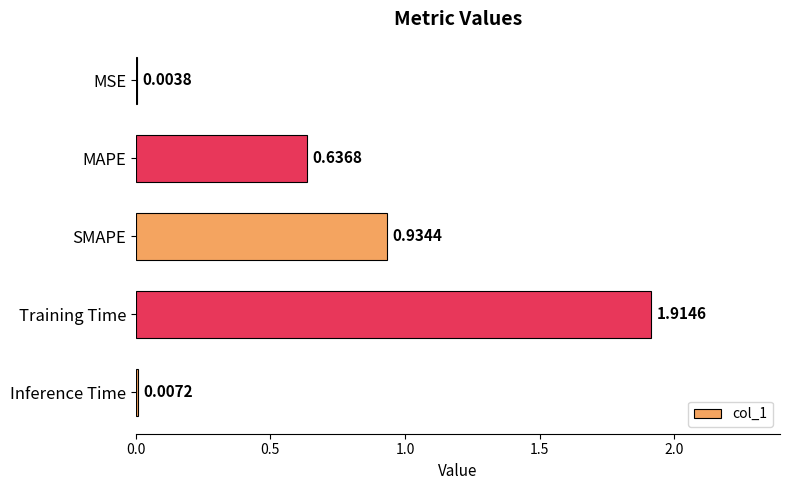

What is the sum of all values?

3.5